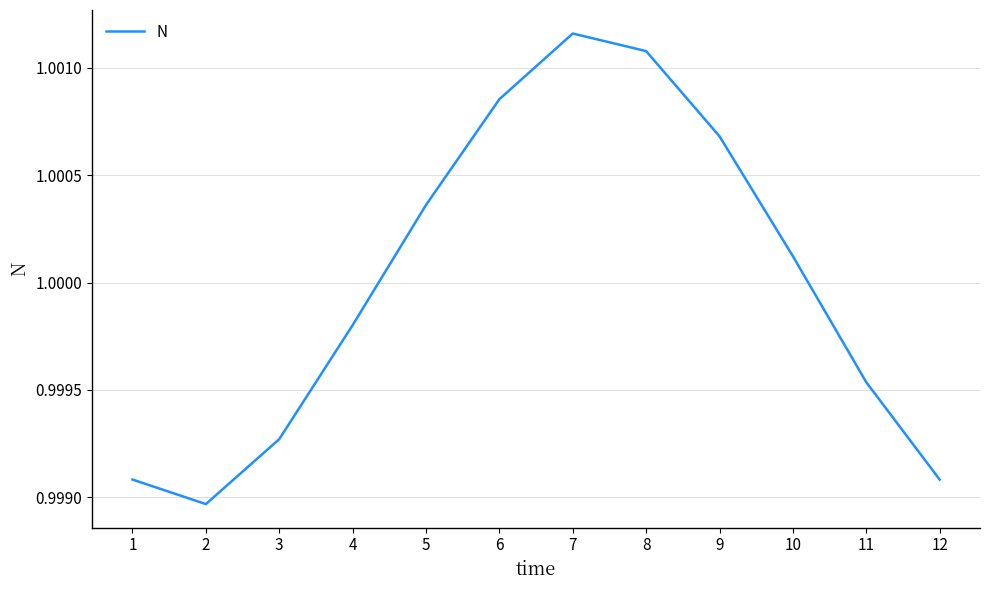

At which label is the value closest to 1?

10